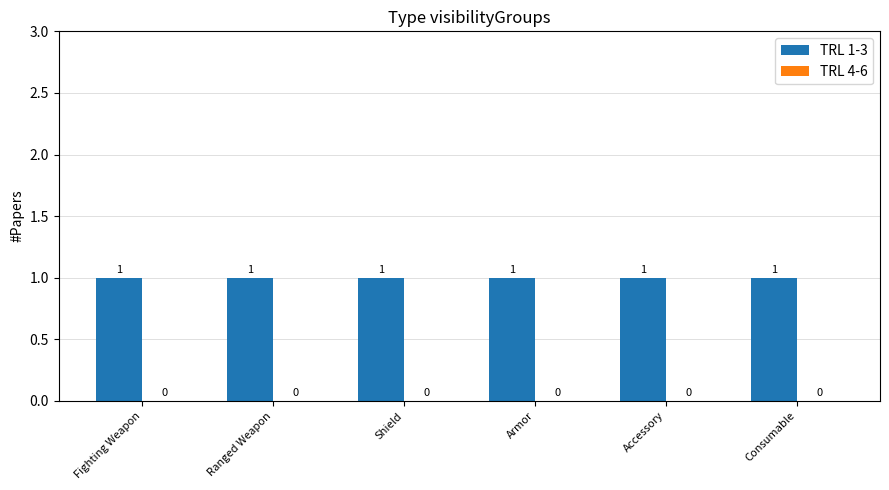

At which category is the sum across all series the highest?

Fighting Weapon